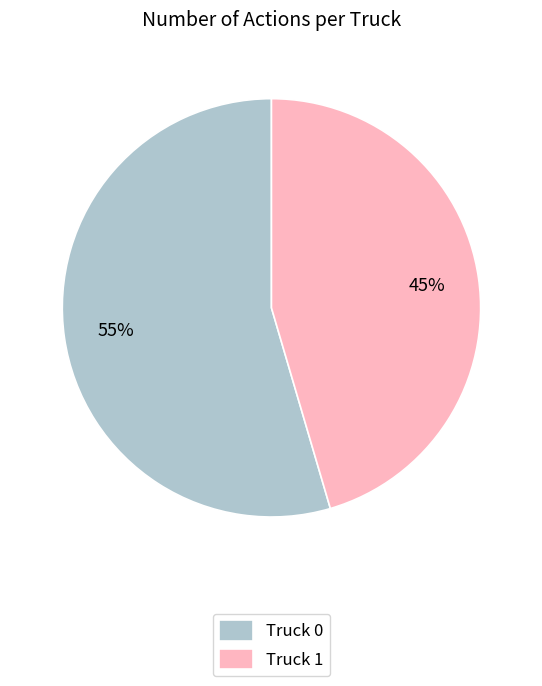

Rank the categories by value from lowest to highest.

Truck 1, Truck 0